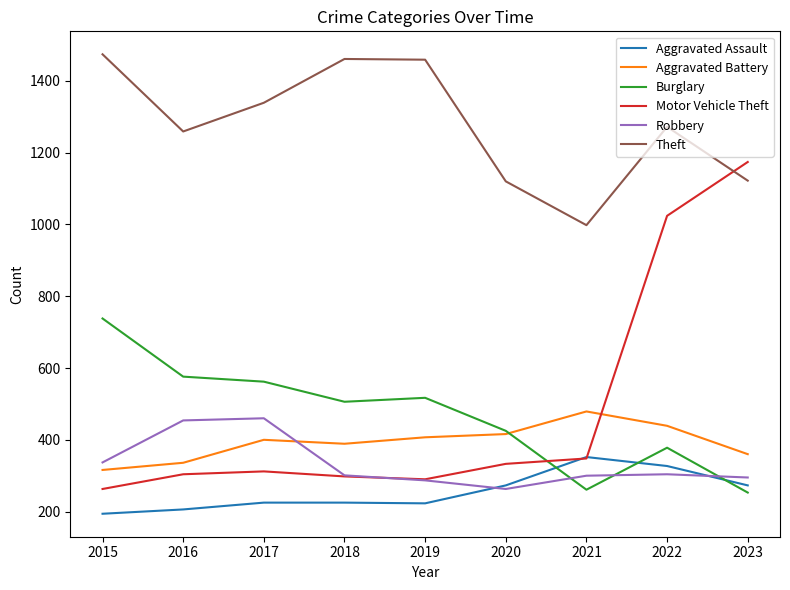

Where is Motor Vehicle Theft nearest to the value 718?

2022